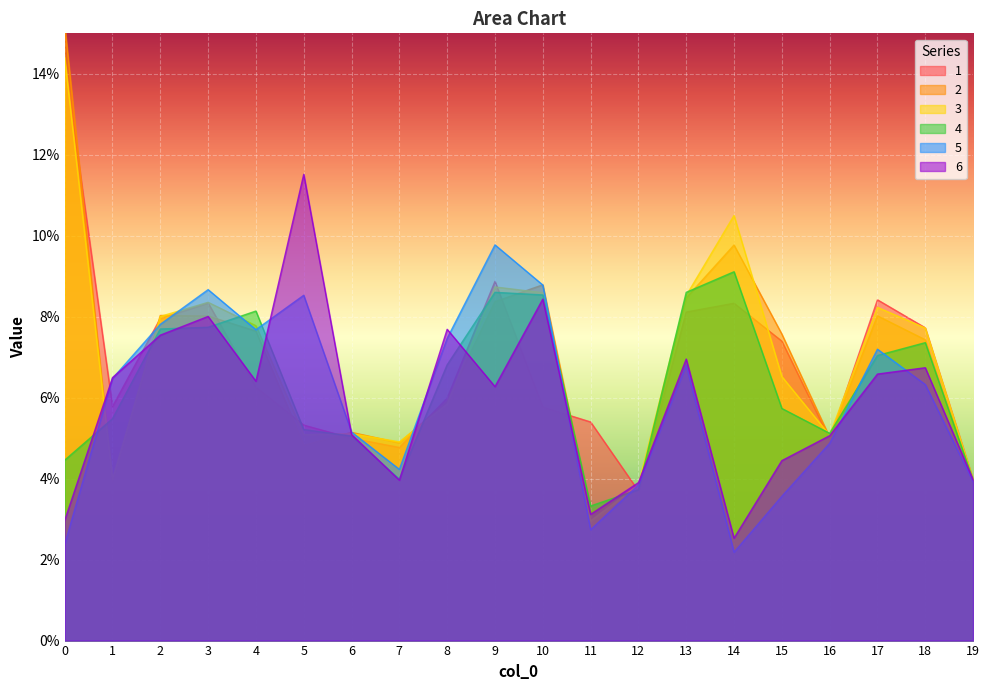

At how many categories does at least one series exceed 0?

20